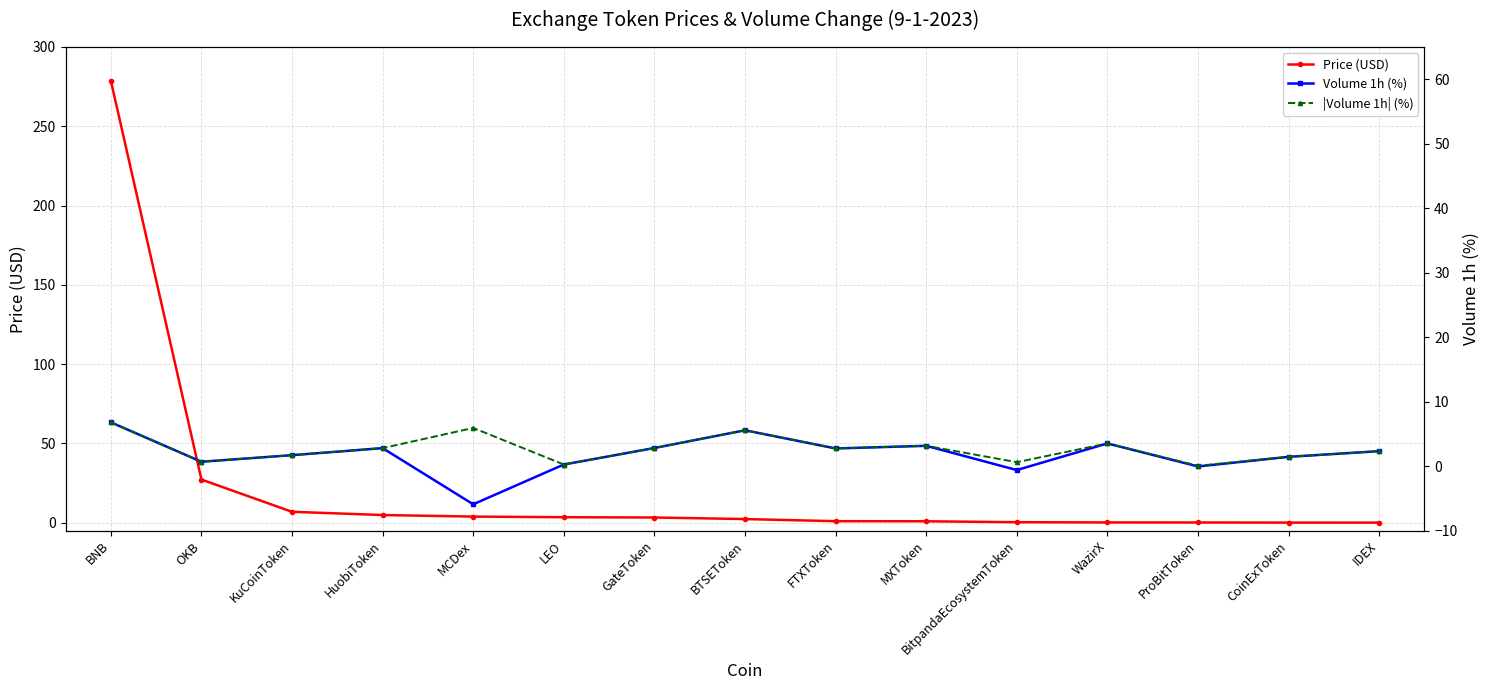

What is the total value across all series at WazirX?

7.2